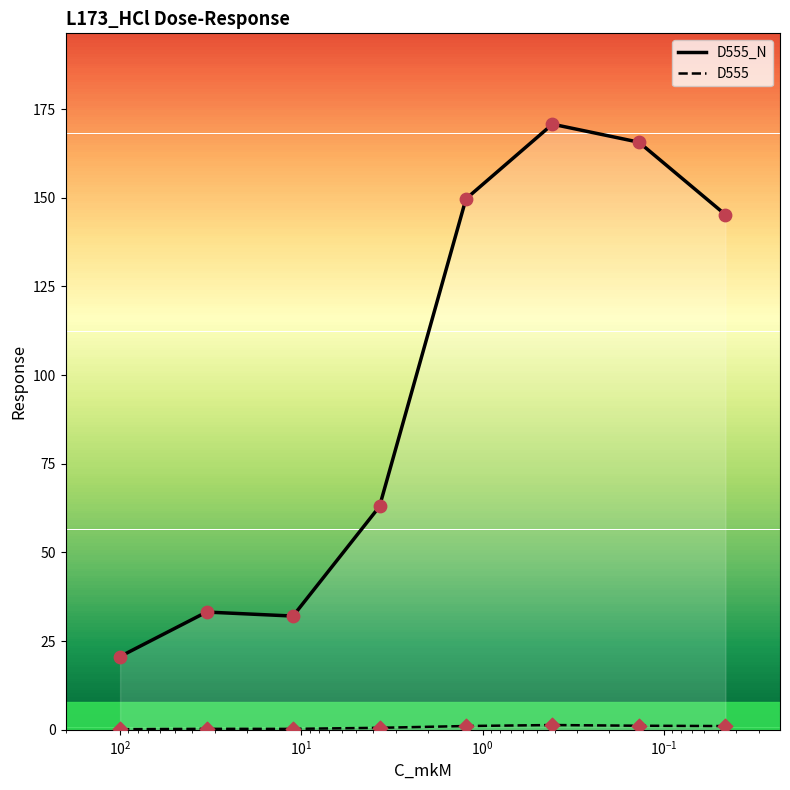

Which series reaches the maximum Y coordinate?

D555_N